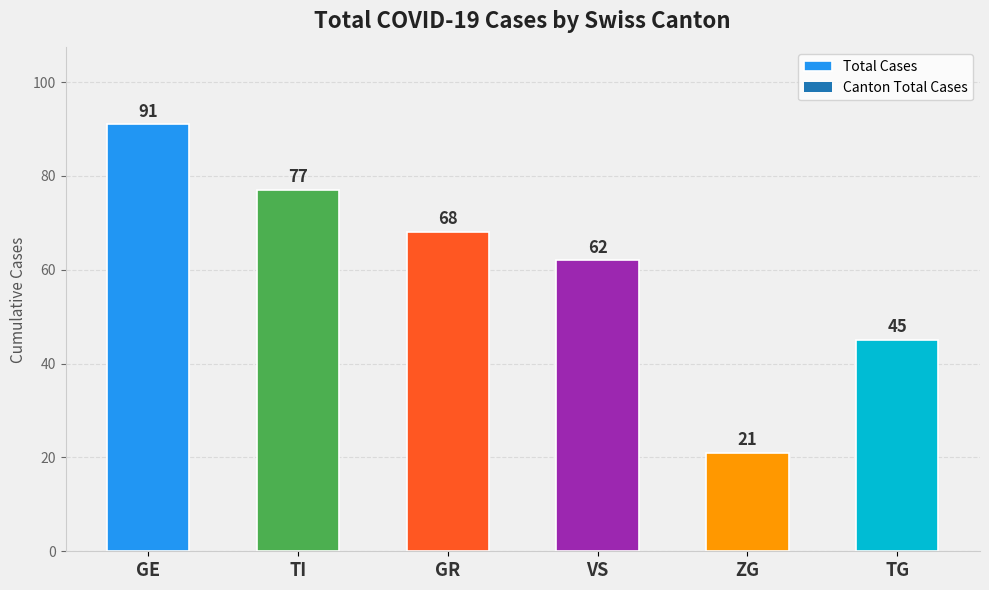

What is the difference between the second highest and second lowest values?

32